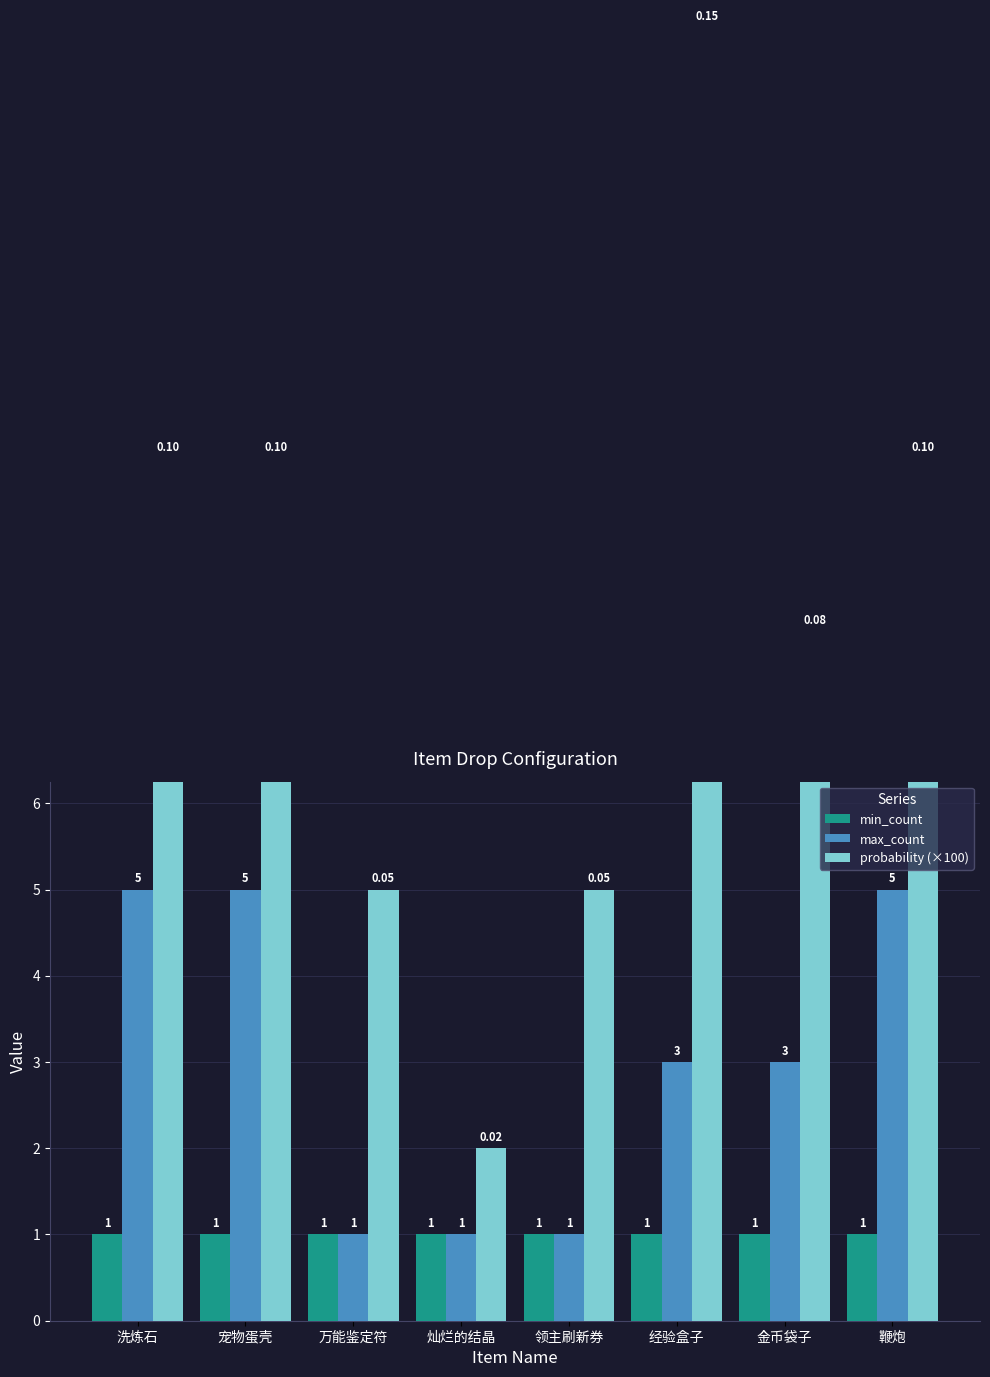

Reading left to right, what are all the values shown in this chart?

min_count: 洗炼石=1	宠物蛋壳=1	万能鉴定符=1	灿烂的结晶=1	领主刷新券=1	经验盒子=1	金币袋子=1	鞭炮=1
max_count: 洗炼石=5	宠物蛋壳=5	万能鉴定符=1	灿烂的结晶=1	领主刷新券=1	经验盒子=3	金币袋子=3	鞭炮=5
probability (×100): 洗炼石=10	宠物蛋壳=10	万能鉴定符=5	灿烂的结晶=2	领主刷新券=5	经验盒子=15	金币袋子=8	鞭炮=10